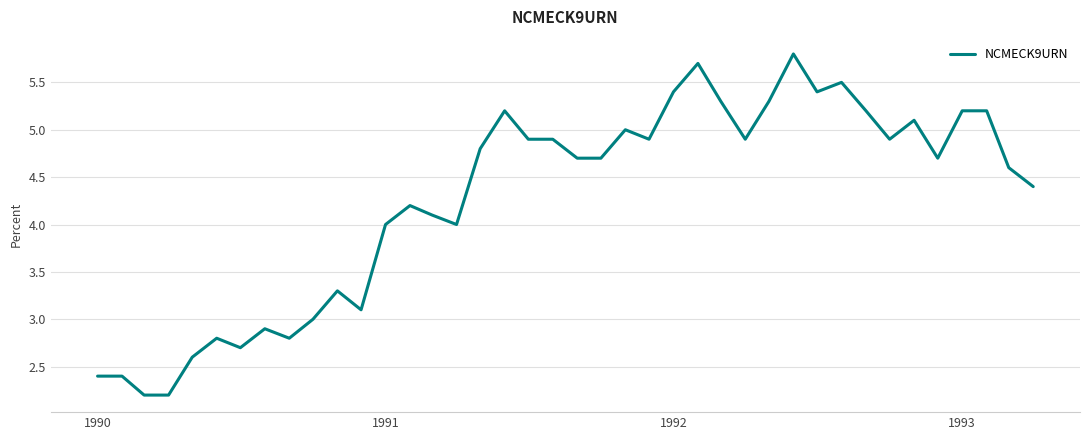

What is the maximum value shown in the chart?

5.8